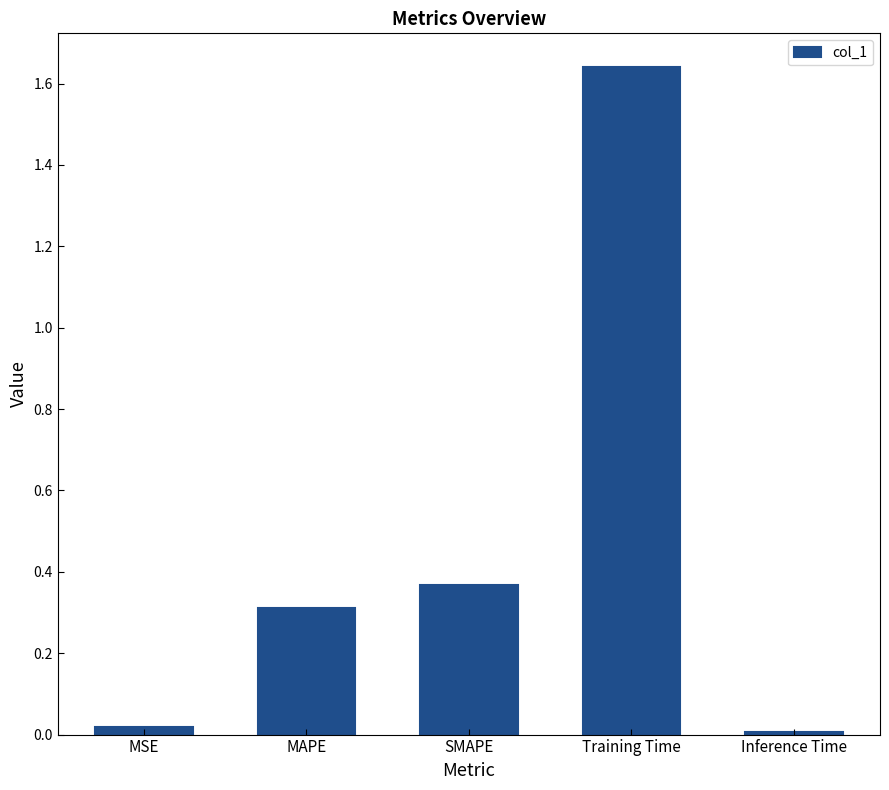

What is the label of the 4th bar from the left?

Training Time